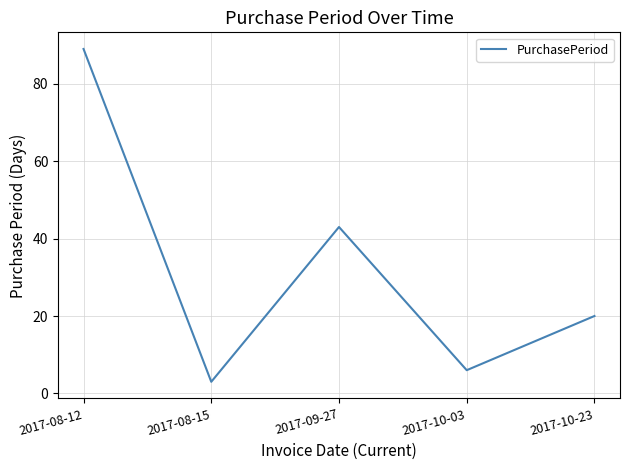

Does the chart have visible grid lines?

Yes